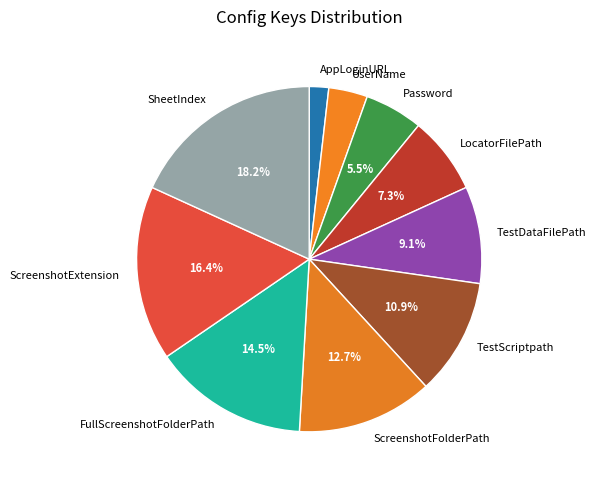

Which category has the biggest portion of the pie?

SheetIndex